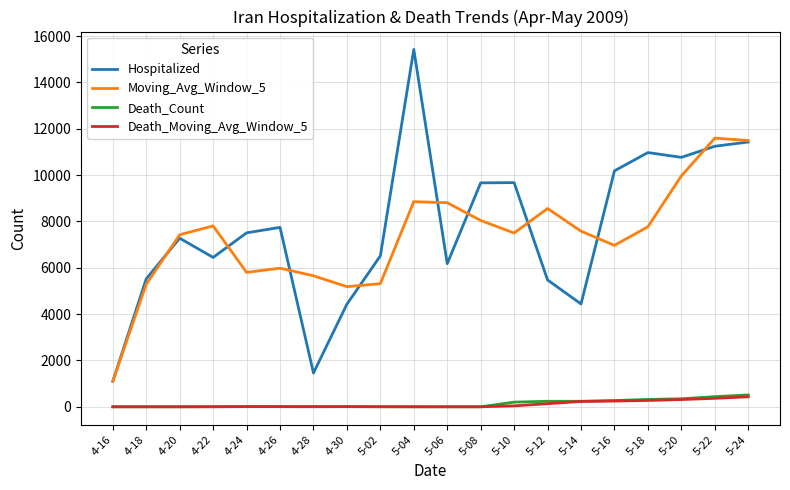

Which series changed the most between 5-06 and 5-16?

Hospitalized